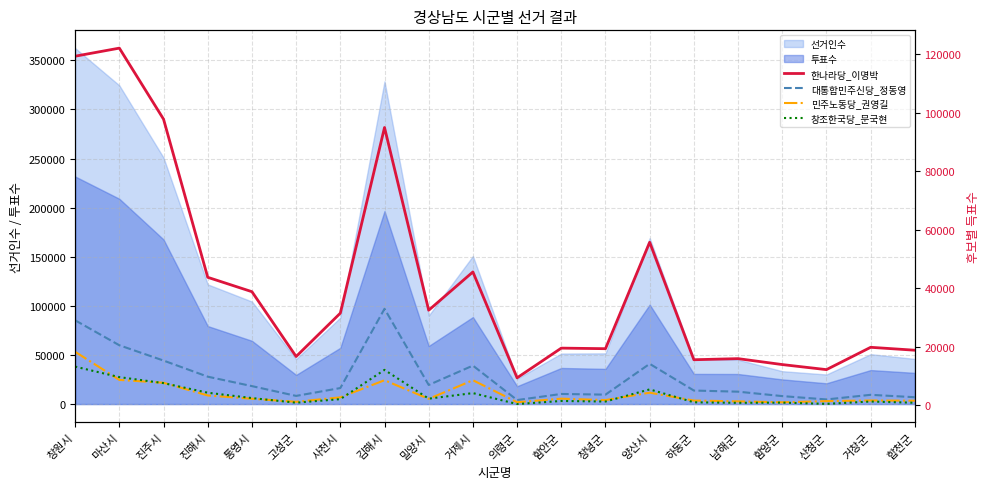

The 대통합민주신당_정동영 series shows 10348 at 통영시. True or false?

False